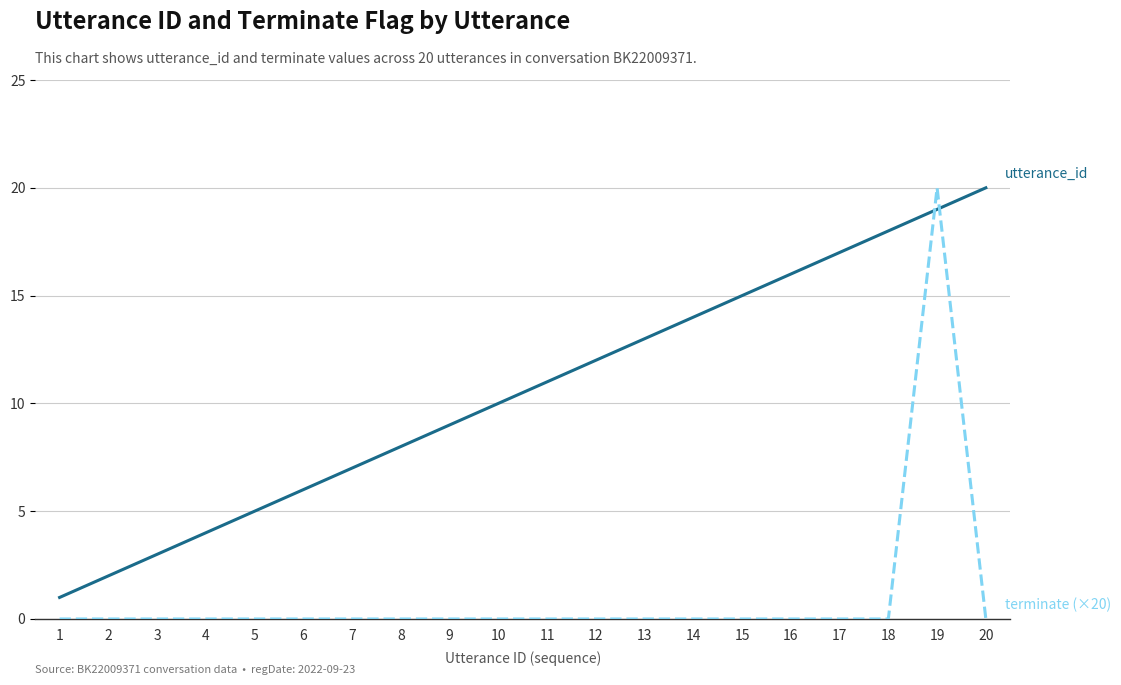

Reading left to right, transcribe all the data shown in this chart.

utterance_id: 1	2	3	4	5	6	7	8	9	10	11	12	13	14	15	16	17	18	19	20
terminate (×20): 0	0	0	0	0	0	0	0	0	0	0	0	0	0	0	0	0	0	20	0